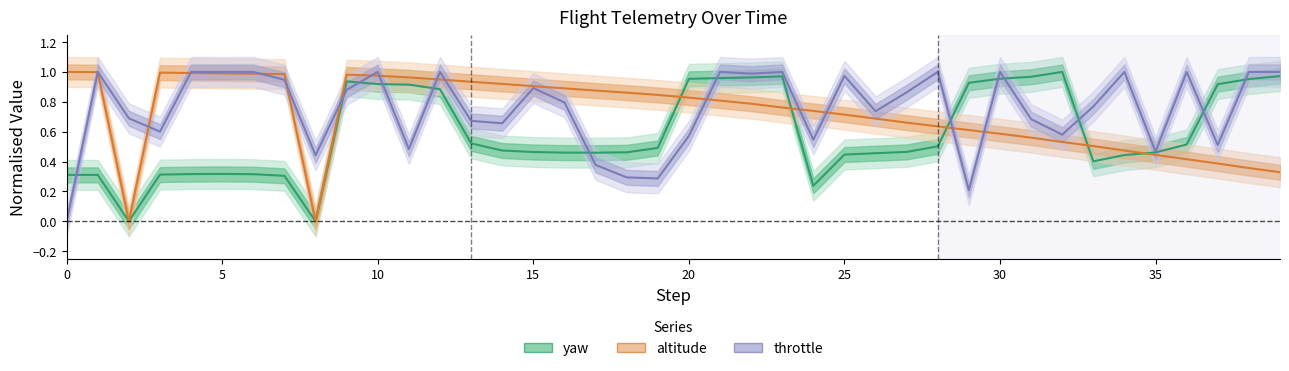

Does the chart have visible grid lines?

No